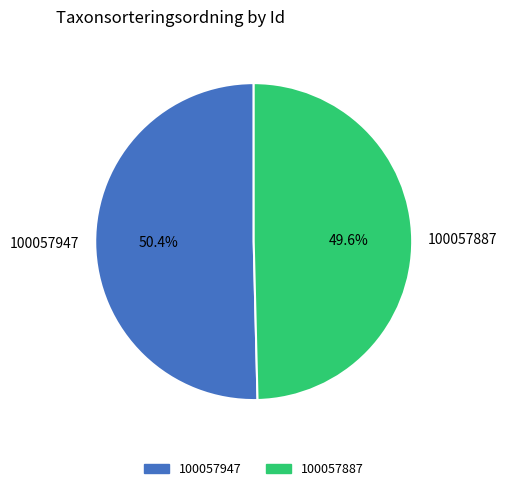

Does 100057947 represent more than half of the total?

Yes